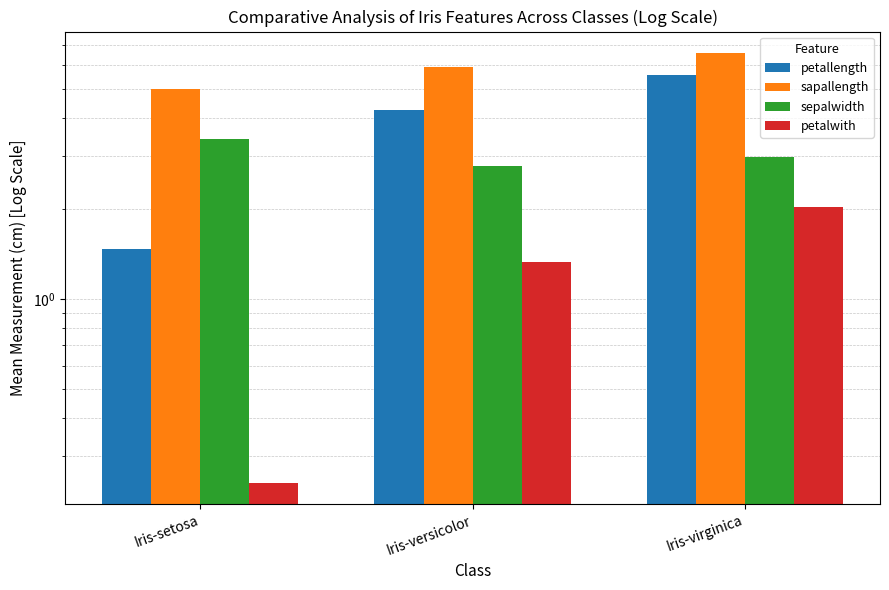

What value does the petallength series have at Iris-versicolor?

4.3